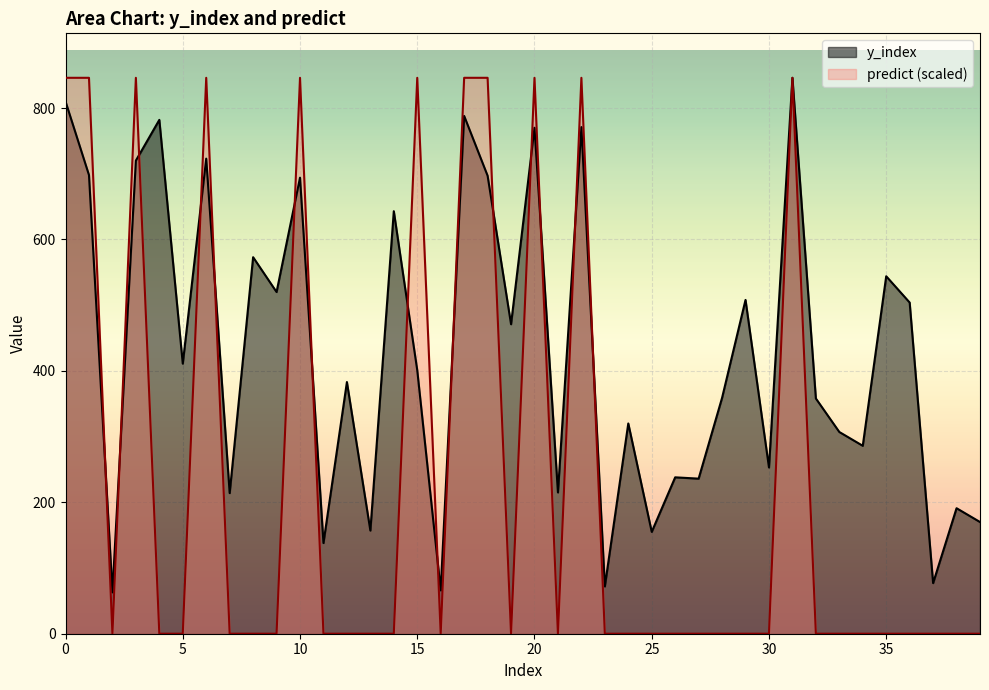

At how many categories does at least one series exceed 142?

35